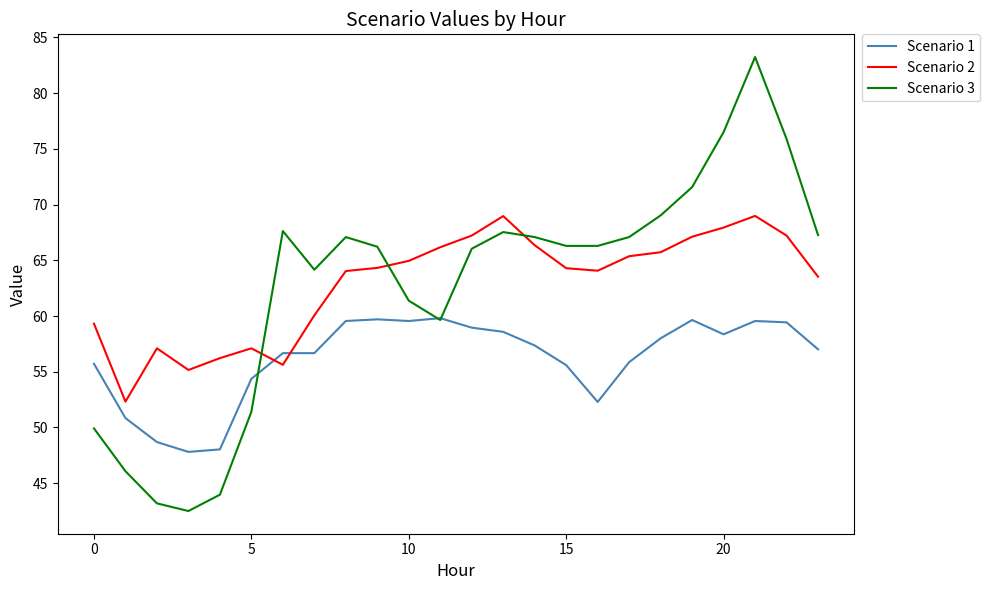

Which series ends up on top after the final intersection of Scenario 3 and Scenario 2?

Scenario 3